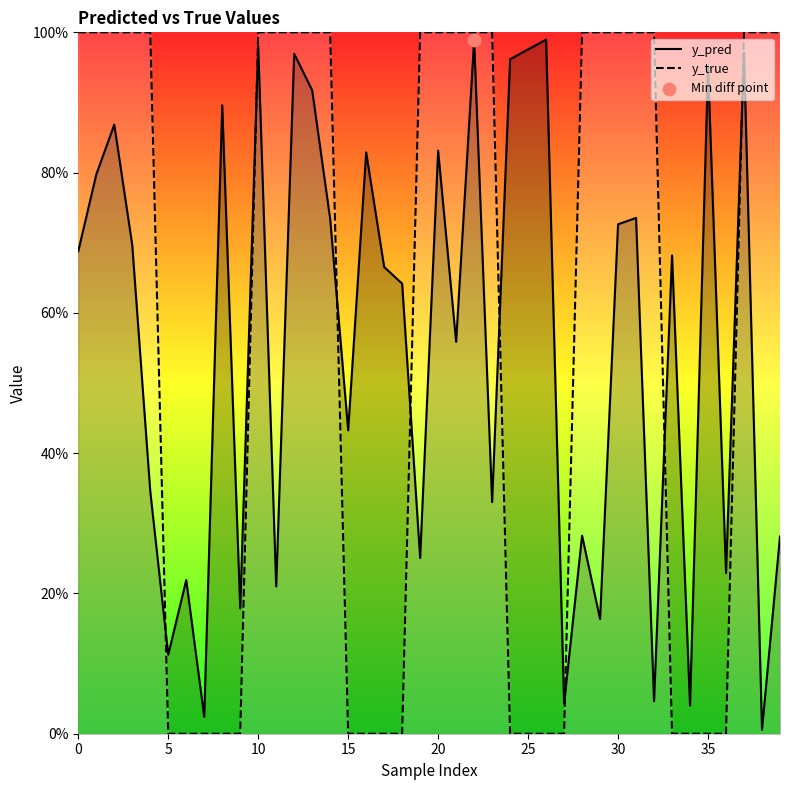

What are all the series names shown in the legend?

y_pred, y_true